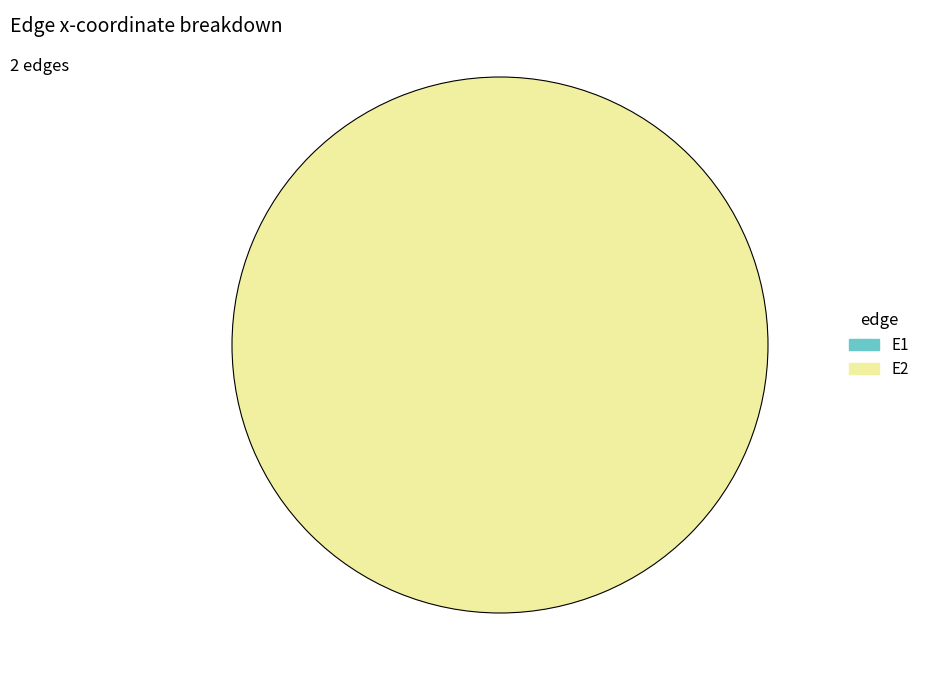

Count the number of slices in the pie.

2